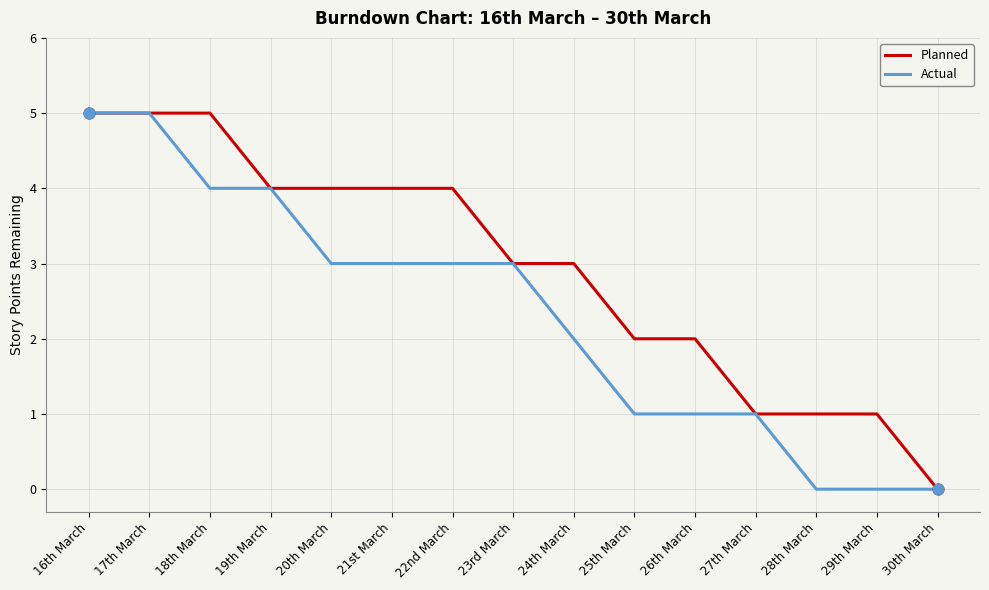

Which series has the largest total across all categories?

Planned